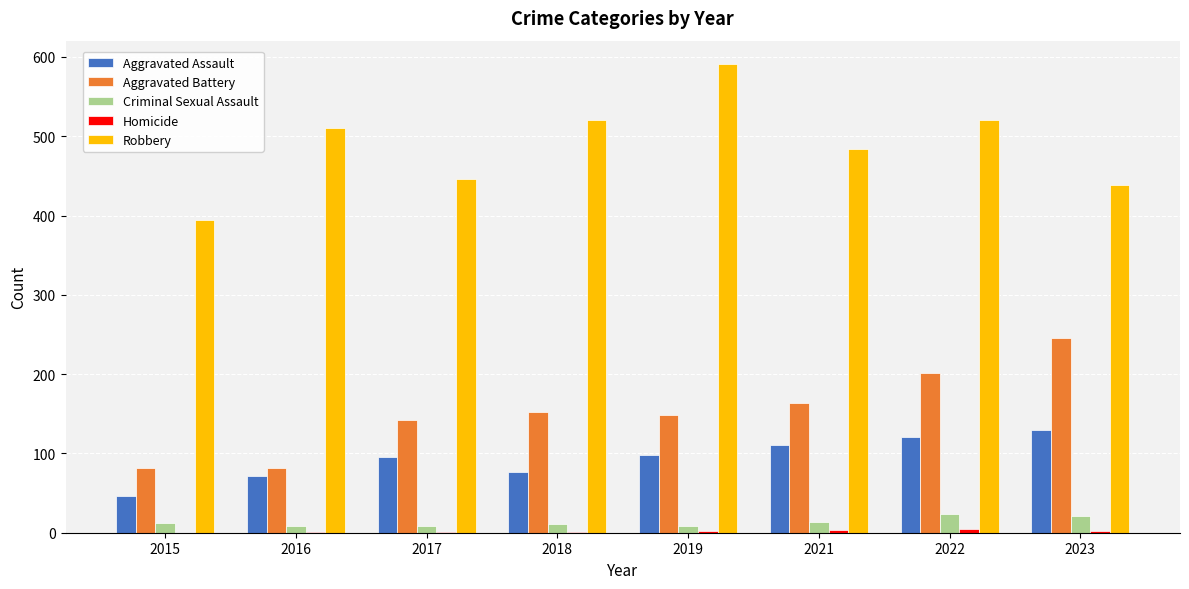

At which label is Robbery closest to 493?

2021